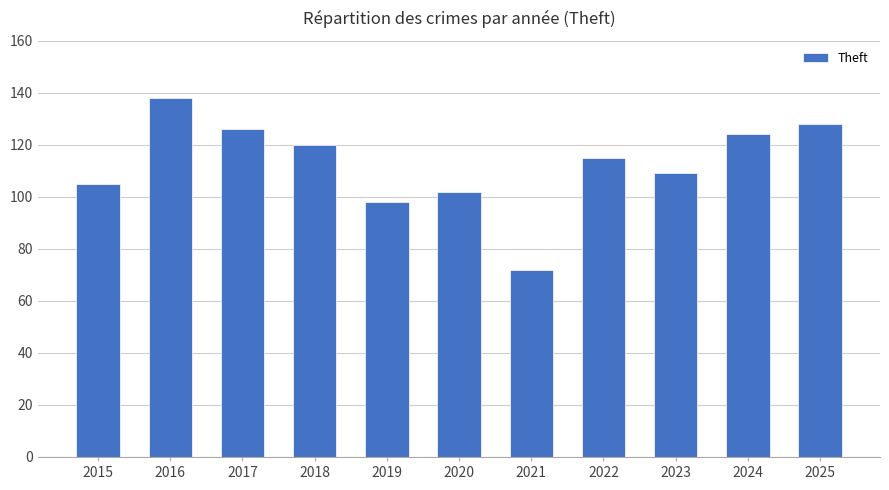

What is the smallest value displayed?

72